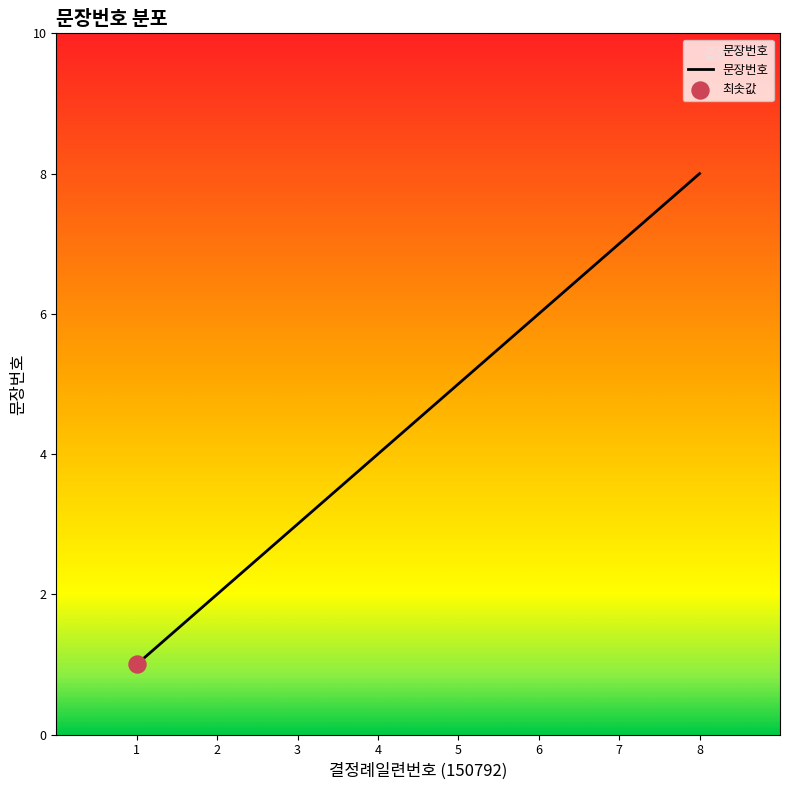

Which has a higher value, 6 or 7?

7